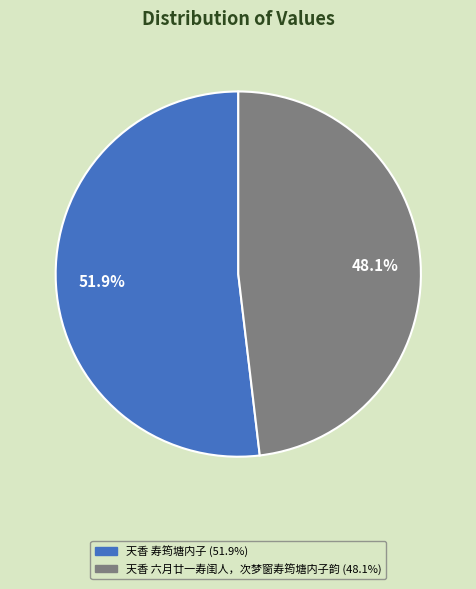

Rank the categories by value from lowest to highest.

天香 六月廿一寿闺人，次梦窗寿筠塘内子韵, 天香 寿筠塘内子